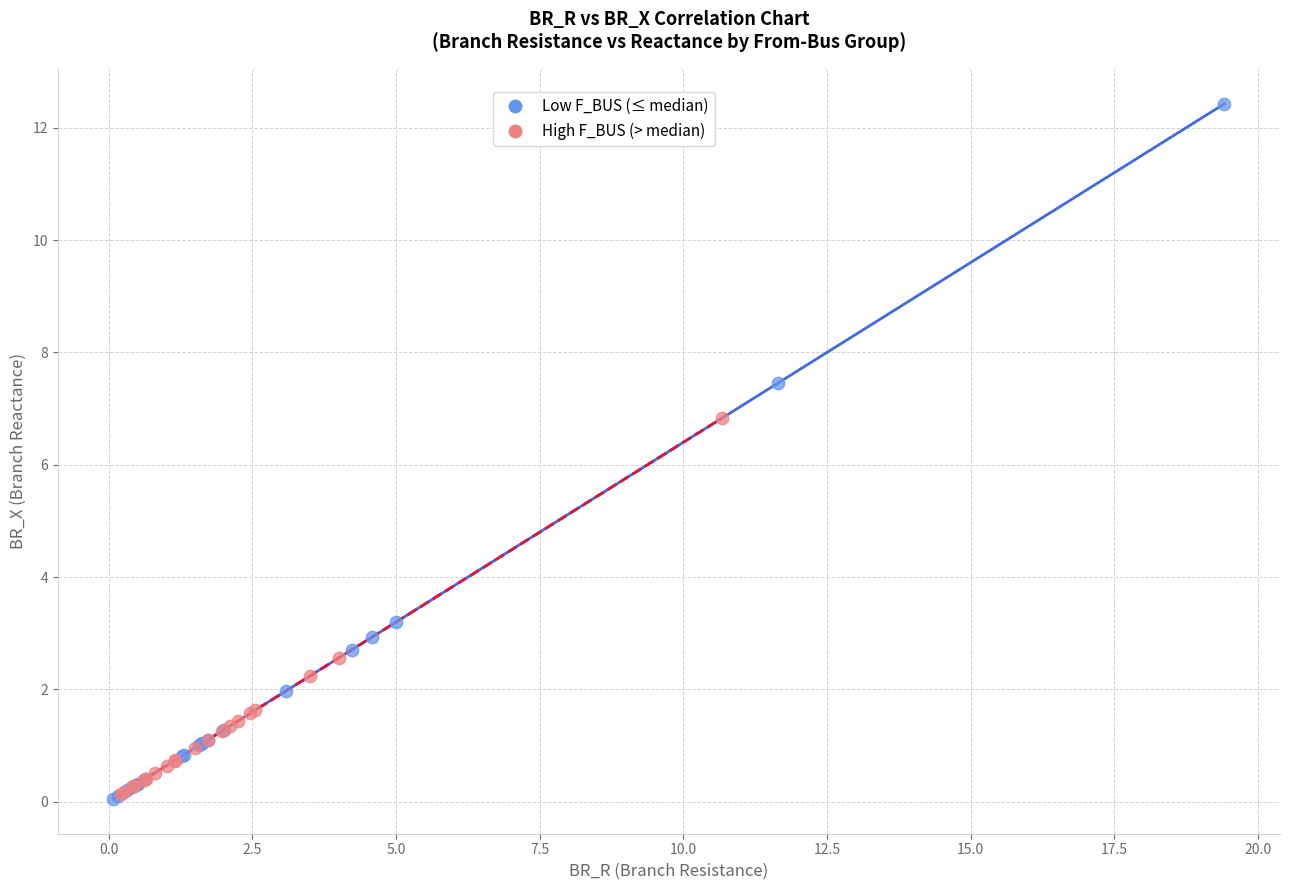

Which series reaches the maximum Y coordinate?

Low F_BUS (≤ median)